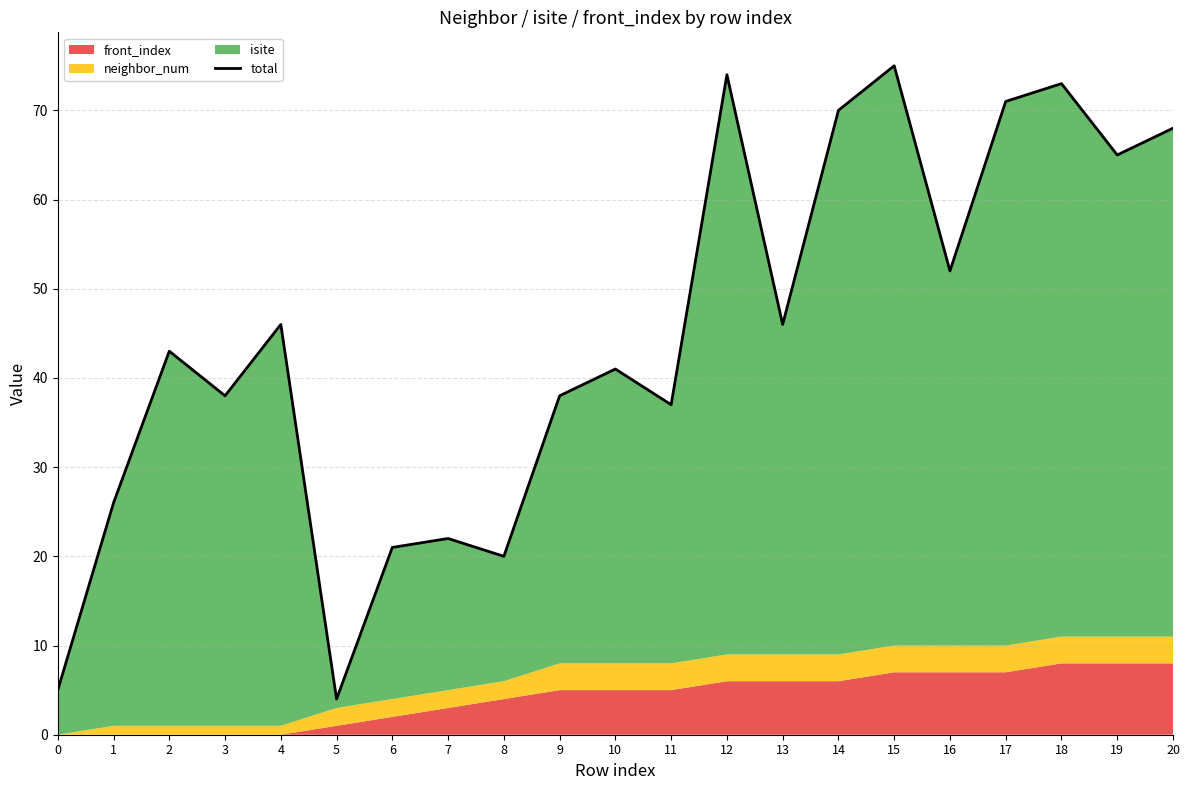

What is the difference between the values at 13 and 1?

20